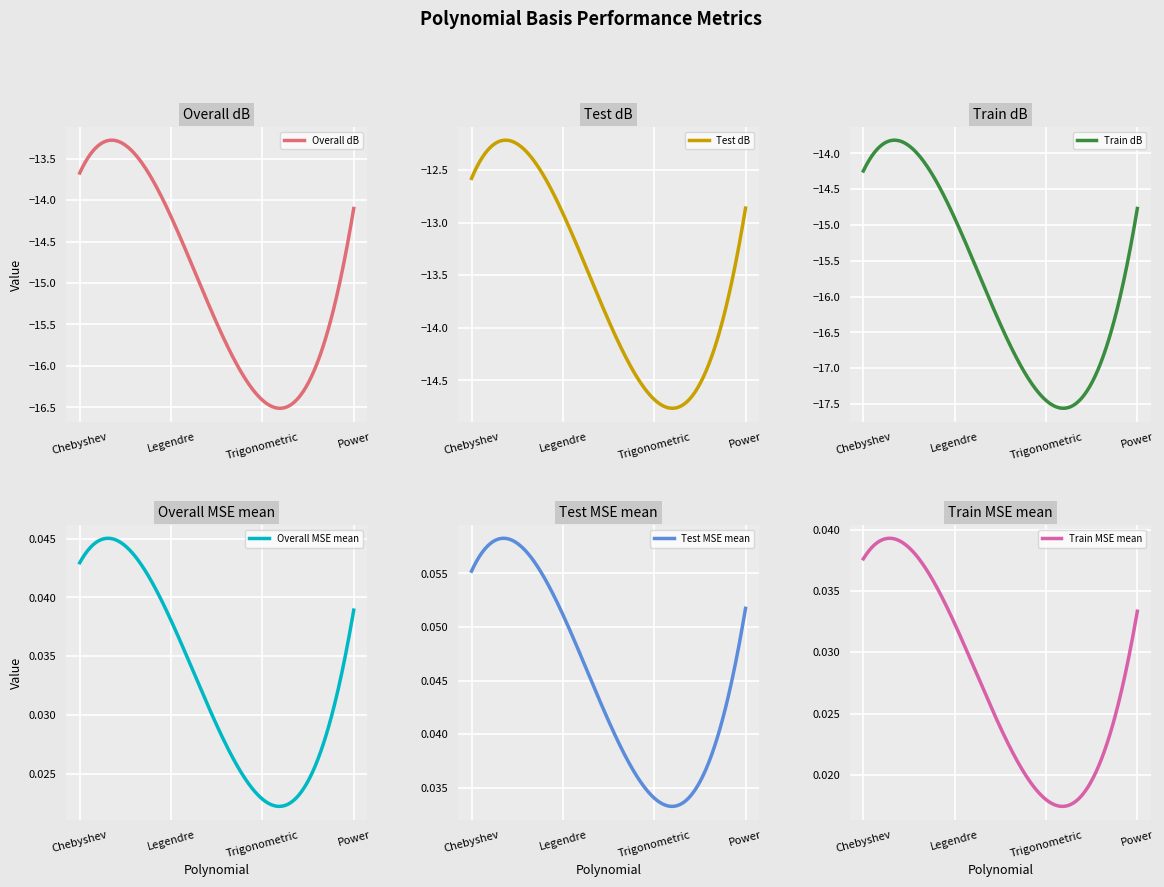

Reading right to left, transcribe all the data shown in this chart.

Overall dB: Power=-14.1	Trigonometric=-16.4	Legendre=-14.2	Chebyshev=-13.7
Test dB: Power=-12.9	Trigonometric=-14.7	Legendre=-12.9	Chebyshev=-12.6
Train dB: Power=-14.8	Trigonometric=-17.4	Legendre=-14.9	Chebyshev=-14.2
Overall MSE mean: Power=0.0	Trigonometric=0.0	Legendre=0.0	Chebyshev=0.0
Test MSE mean: Power=0.1	Trigonometric=0.0	Legendre=0.1	Chebyshev=0.1
Train MSE mean: Power=0.0	Trigonometric=0.0	Legendre=0.0	Chebyshev=0.0